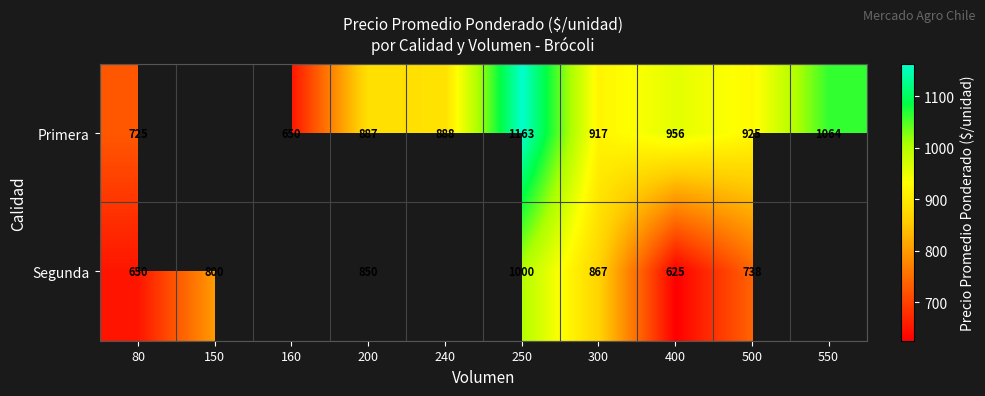

What is the difference between the highest and lowest values at 300?

50